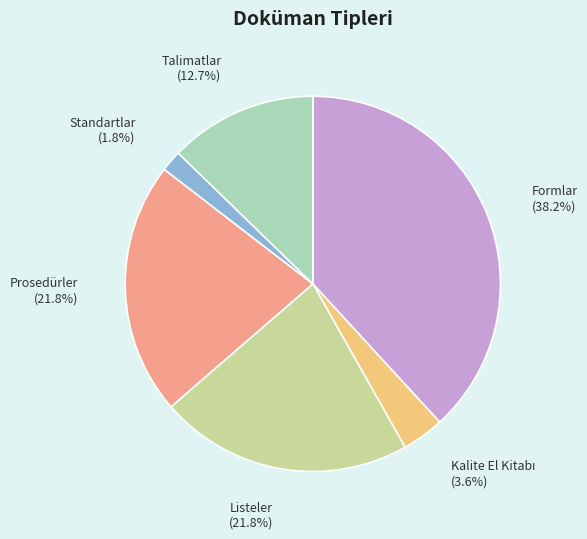

Approximately how many times larger is the value at Prosedürler compared to Listeler?

1.0